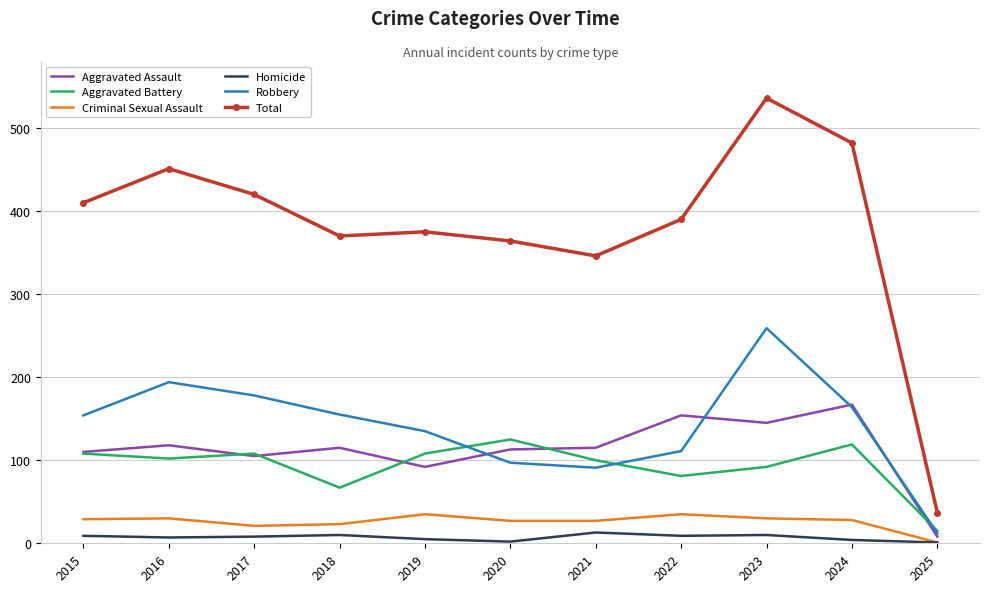

The Criminal Sexual Assault series shows 28 at 2024. True or false?

True